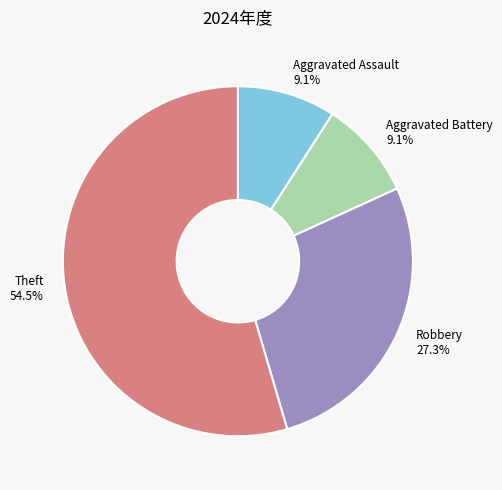

True or false: Theft accounts for 66% of the total.

False